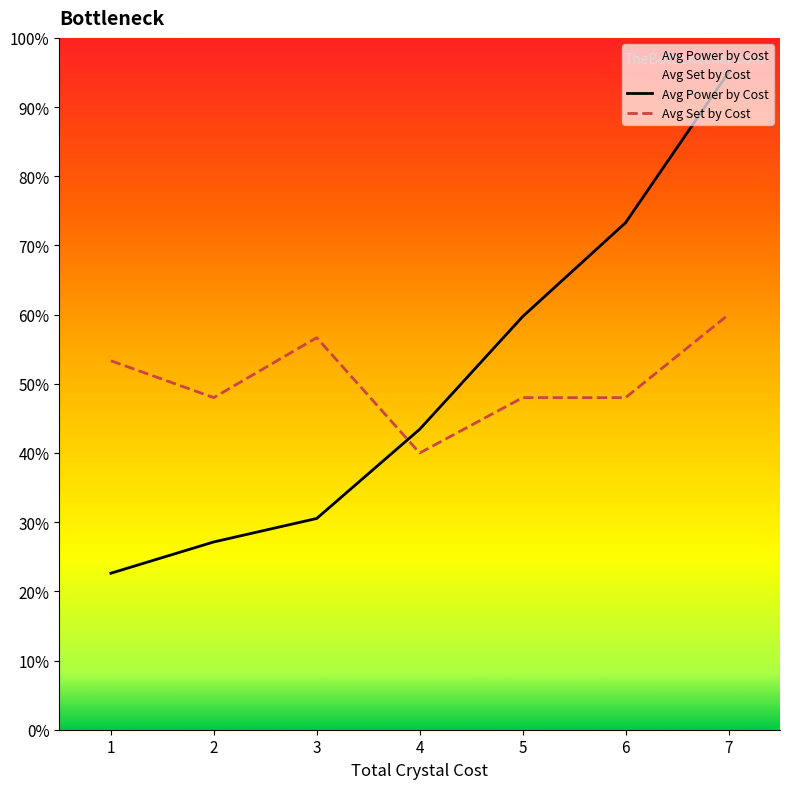

Where is Avg Power by Cost nearest to the value 58?

5